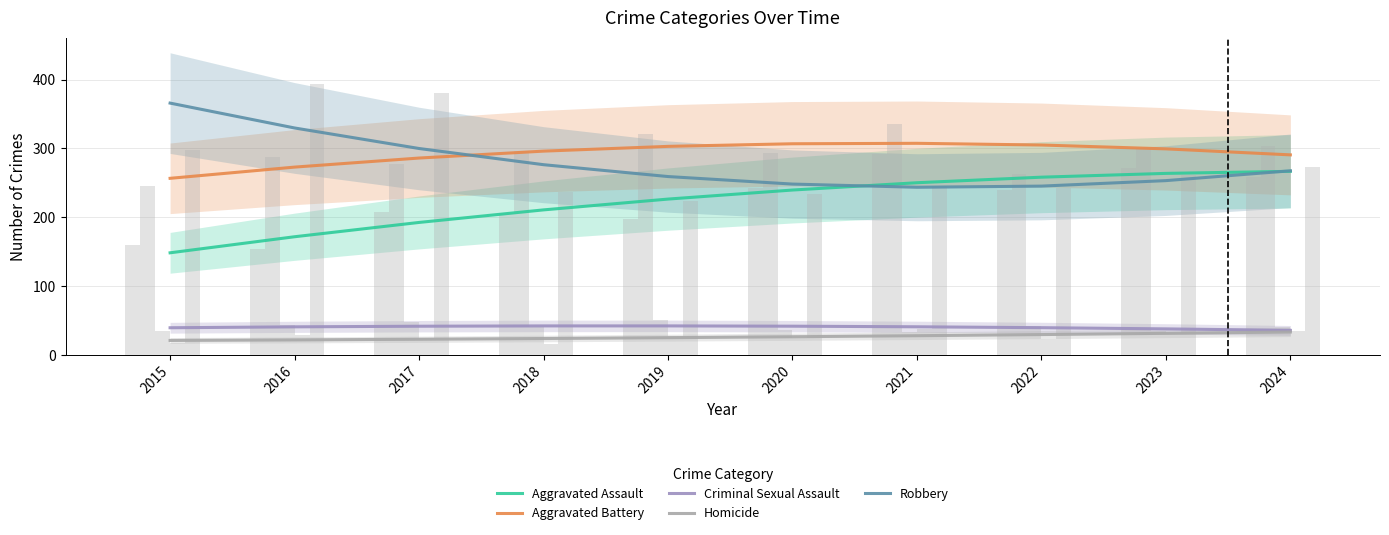

At which label is Criminal Sexual Assault closest to 38?

2023